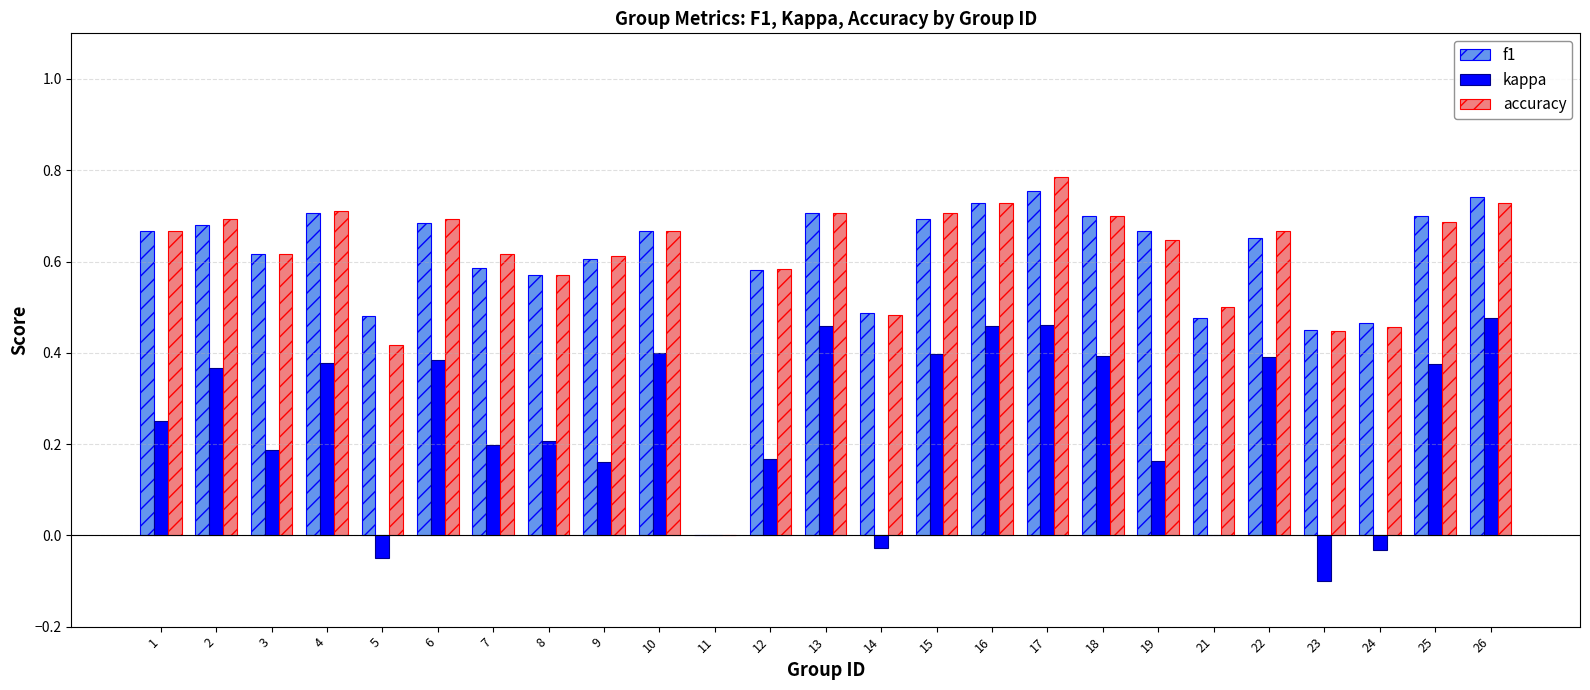

How many categories are shown in the chart?

25